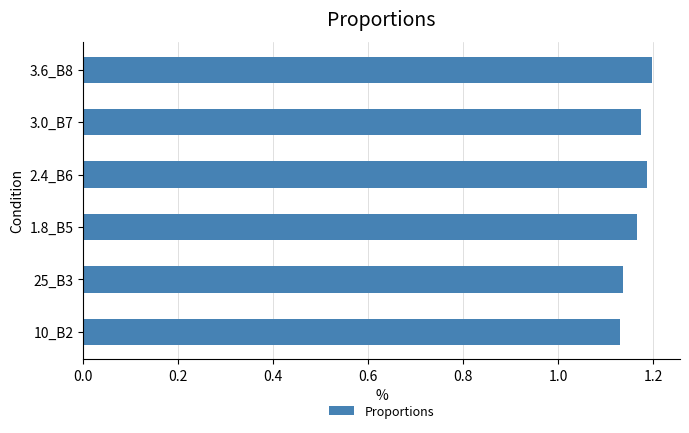

What is the ratio of the value at 2.4_B6 to the value at 3.0_B7?

1.0